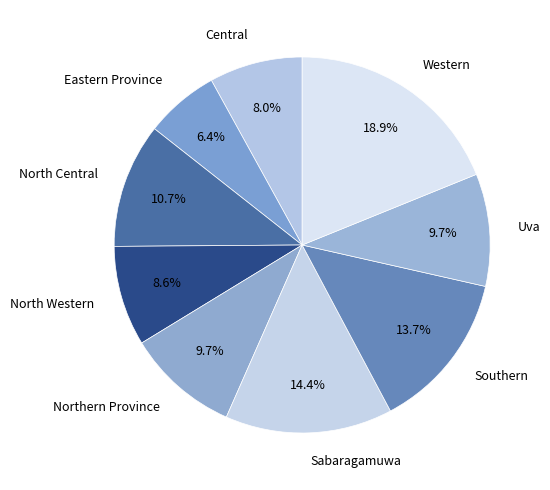

Is the sum of Southern and Western greater than half?

No